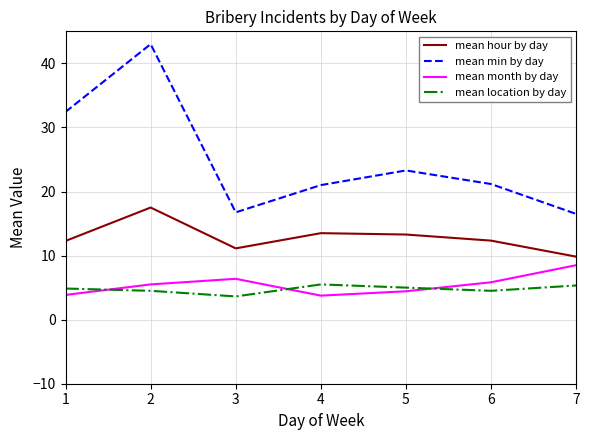

What is the difference between the highest and lowest values at 1?

28.6